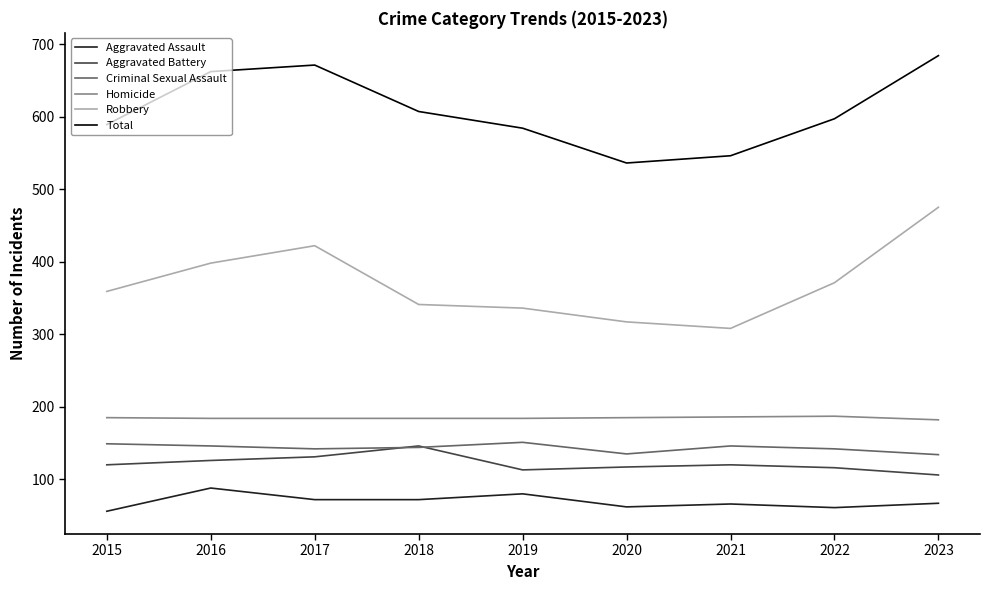

What is the average value of the Robbery series?

370